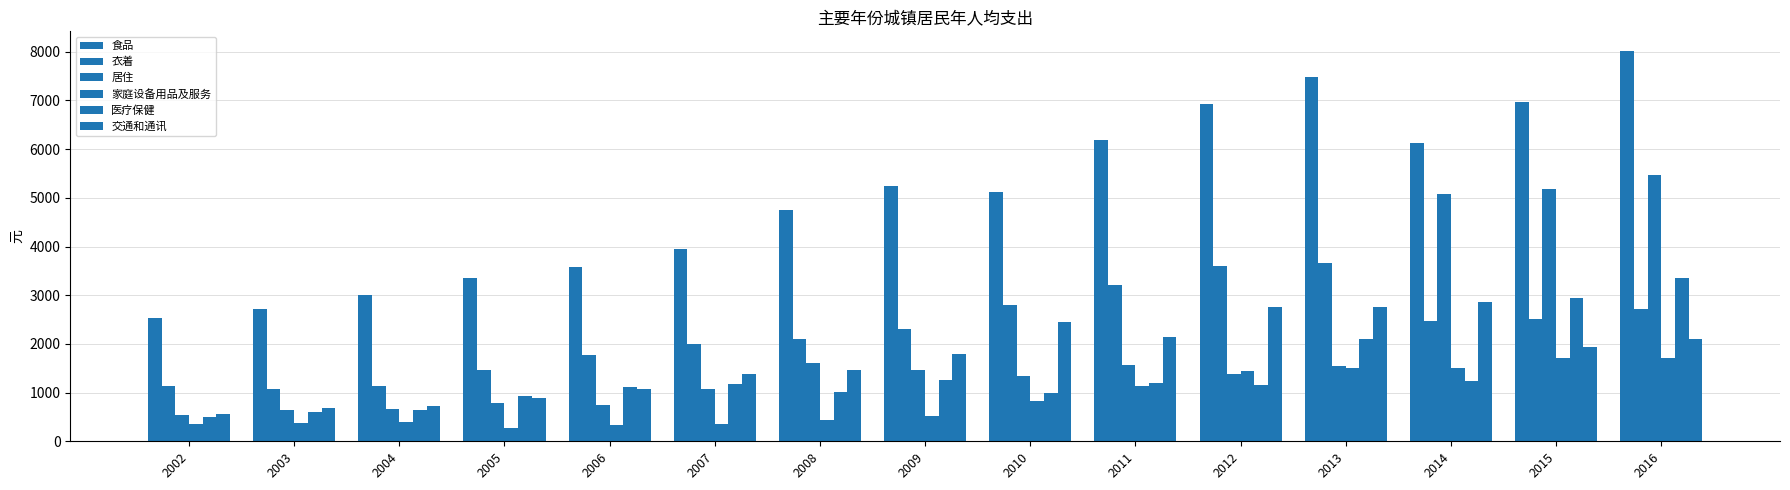

At which category is the sum across all series the highest?

2016